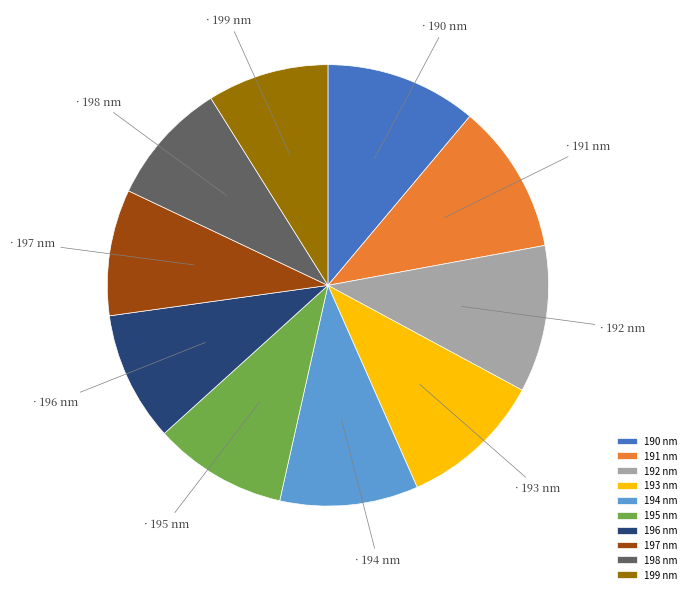

True or false: 196 accounts for 10% of the total.

True